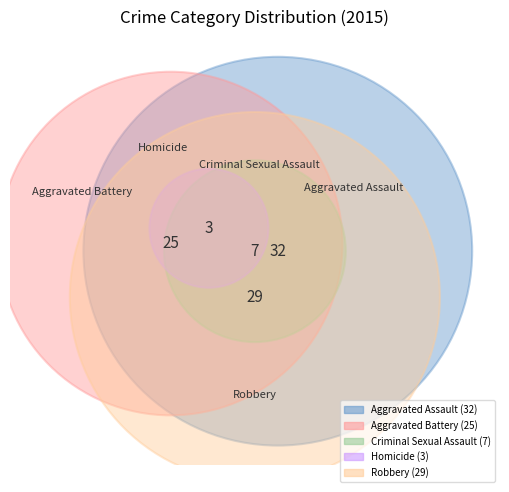

Combined, do Aggravated Battery and Criminal Sexual Assault account for over 50%?

No